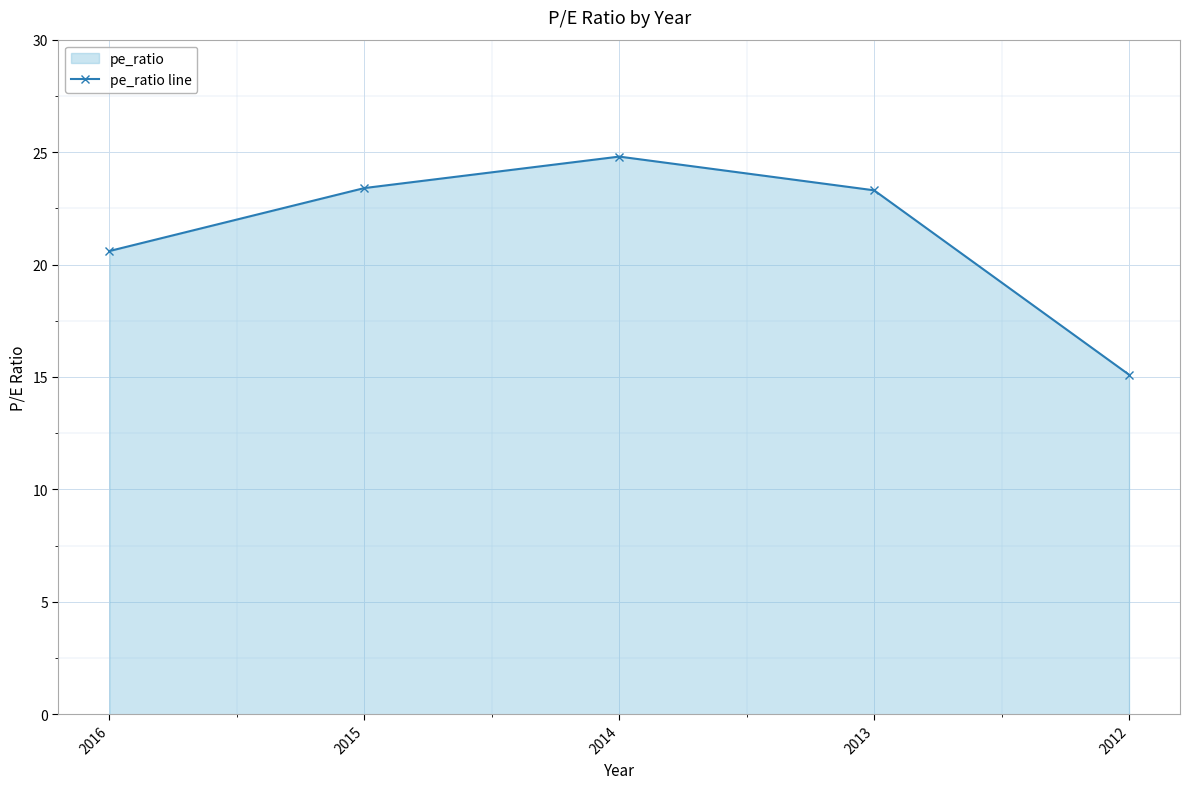

How many points are higher than both their immediate neighbors (excluding endpoints)?

1